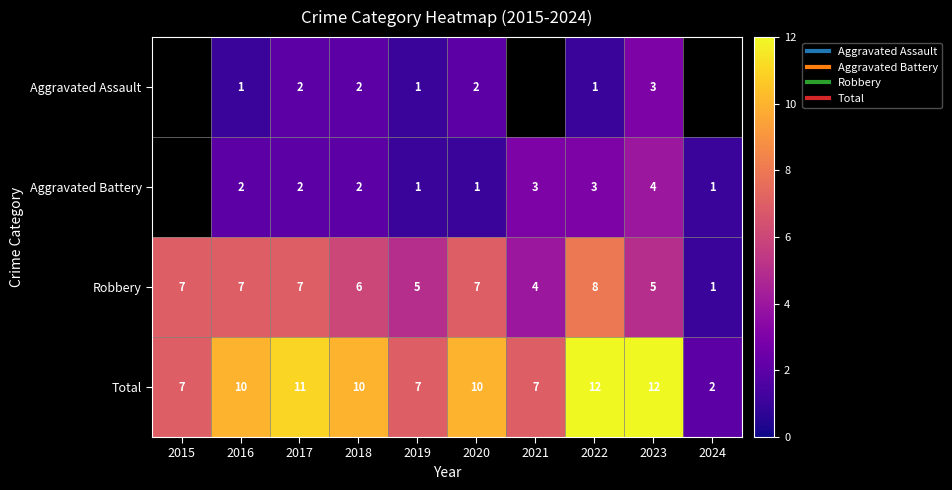

What is the difference between the highest and lowest values at 2020?

9.0